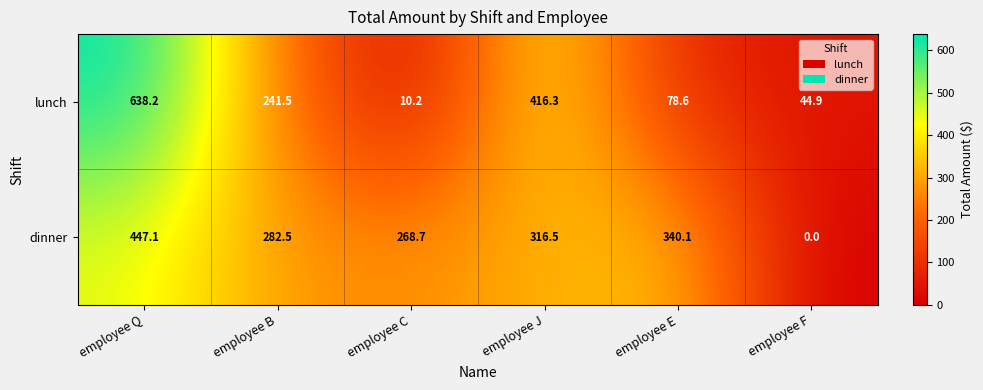

True or false: dinner has a value of 0.0 at employee F.

True